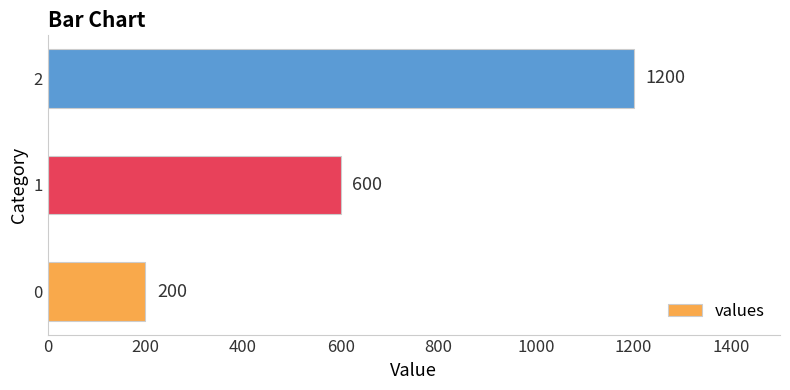

What is the ratio of the value at 1 to the value at 0?

3.0